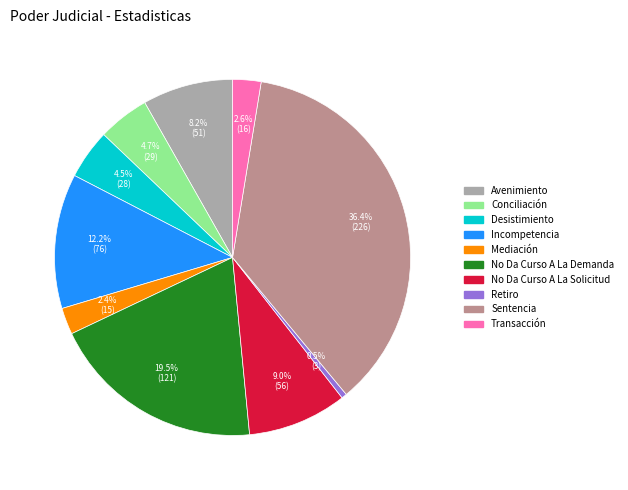

Combined, do Transacción and No Da Curso A La Solicitud account for over 50%?

No